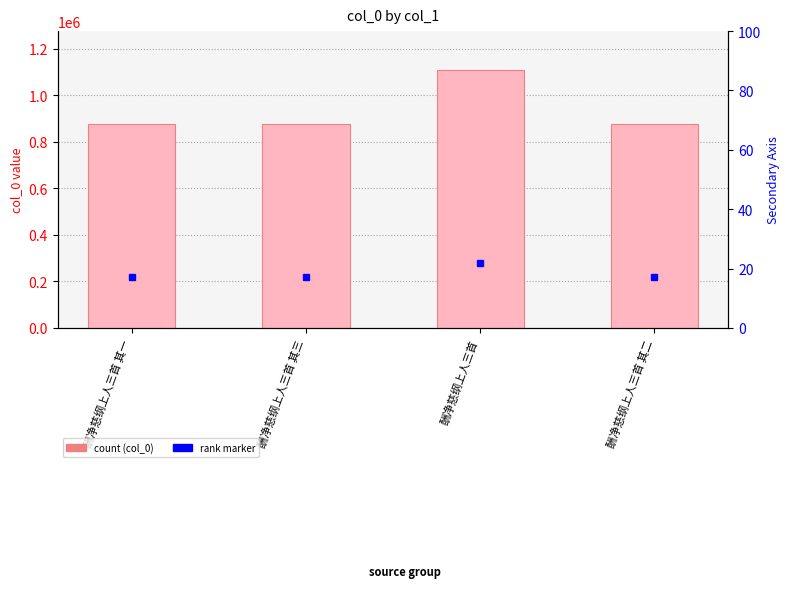

What position from the left is 酬净慈纲上人三首 其一?

1